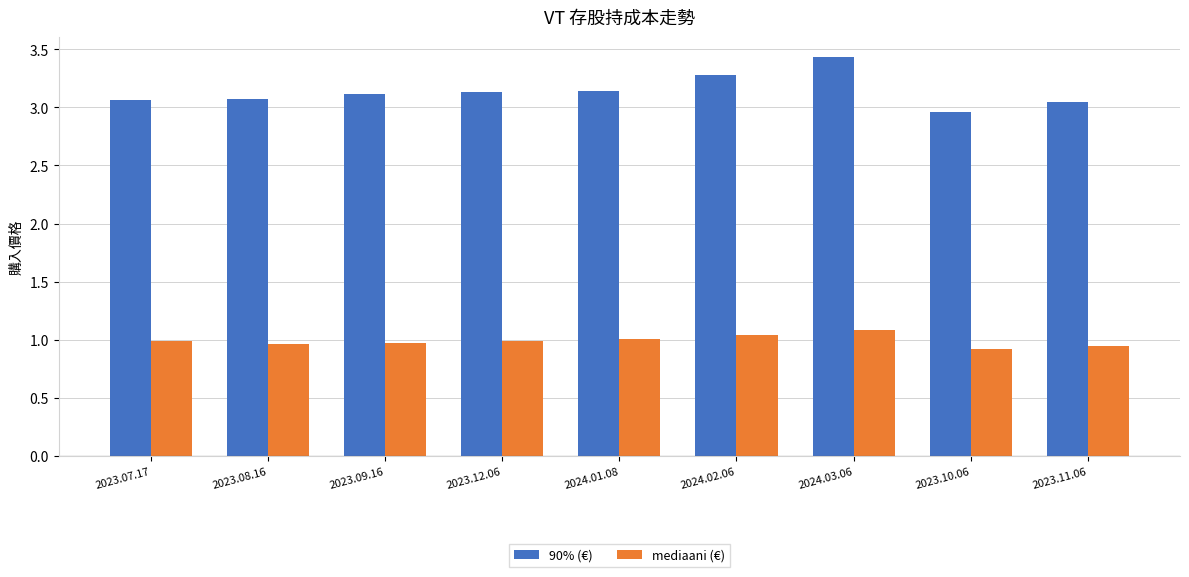

True or false: 90% (€) has a value of 3.1 at 2023.12.06.

True